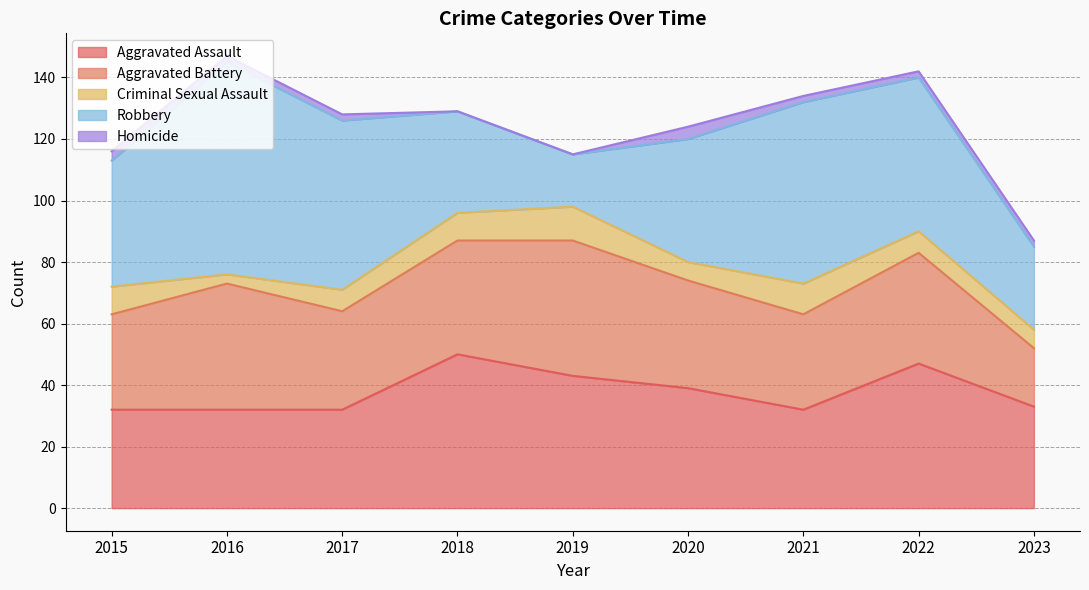

The value of Homicide at 2016 is 3. True or false?

False